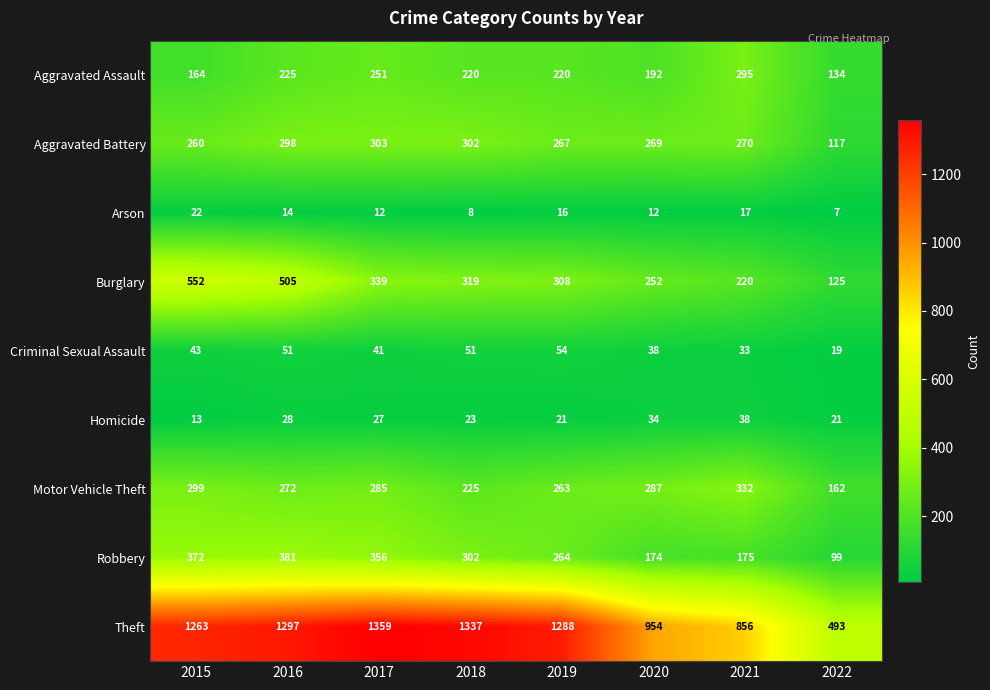

What is the smallest value displayed?

7